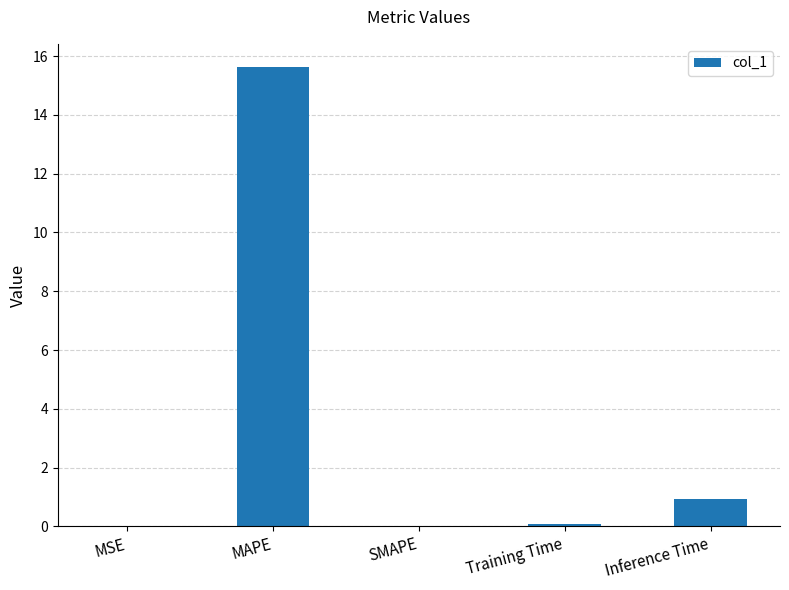

Between Inference Time and MAPE, which is larger?

MAPE